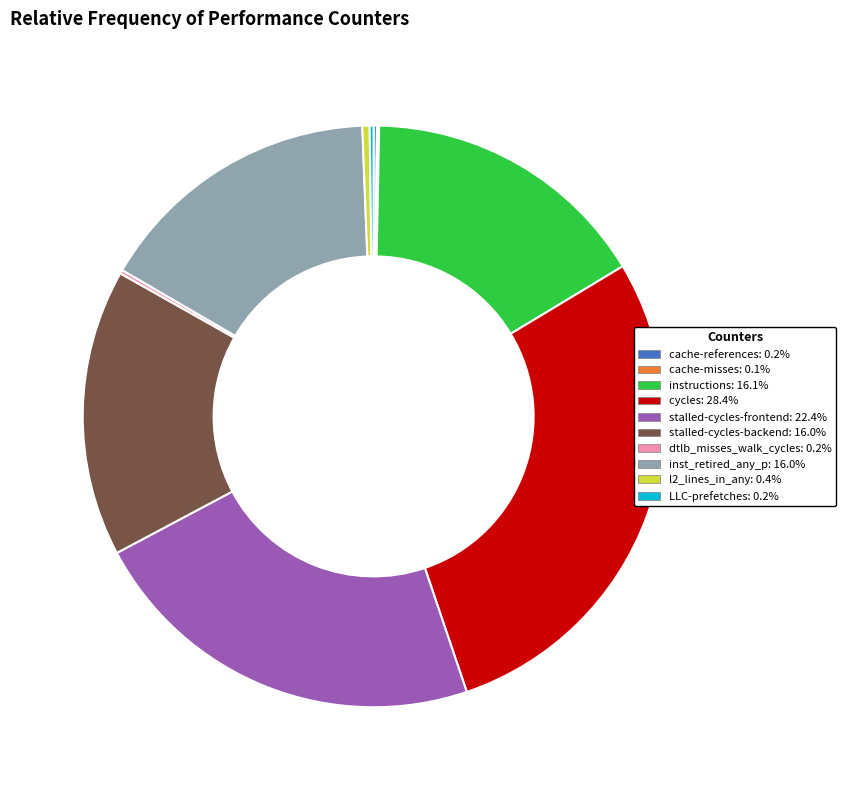

Which slice is the largest?

cycles